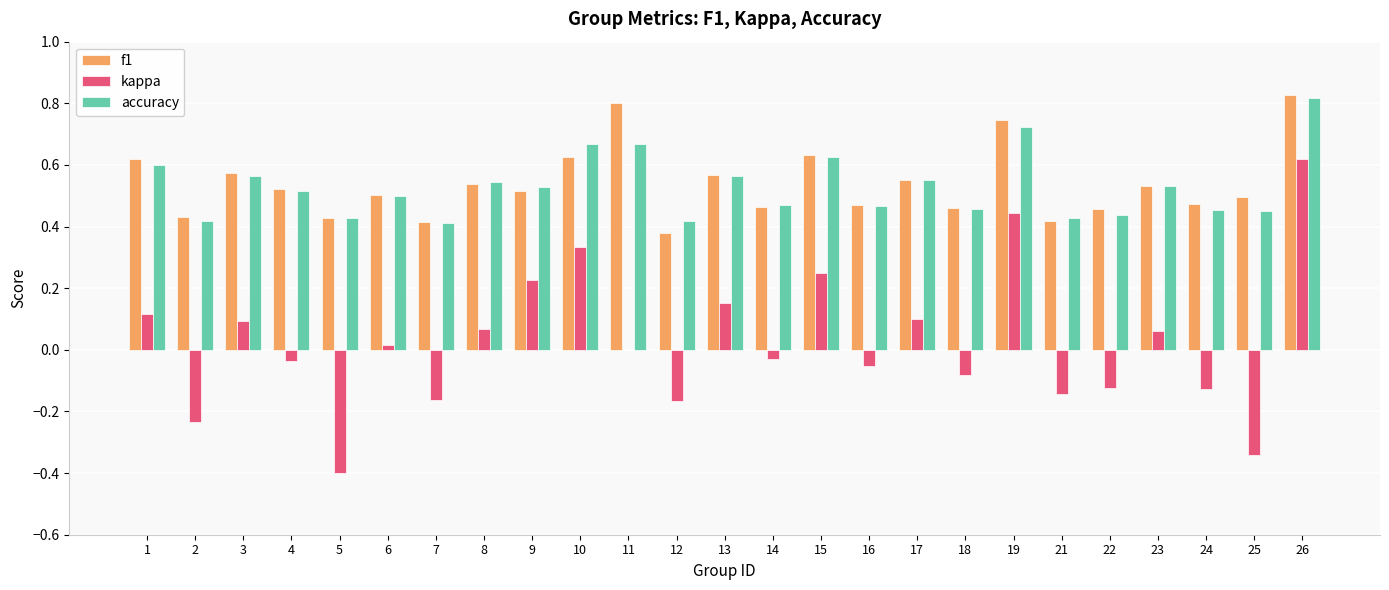

Which series changed the most between 8 and 11?

f1